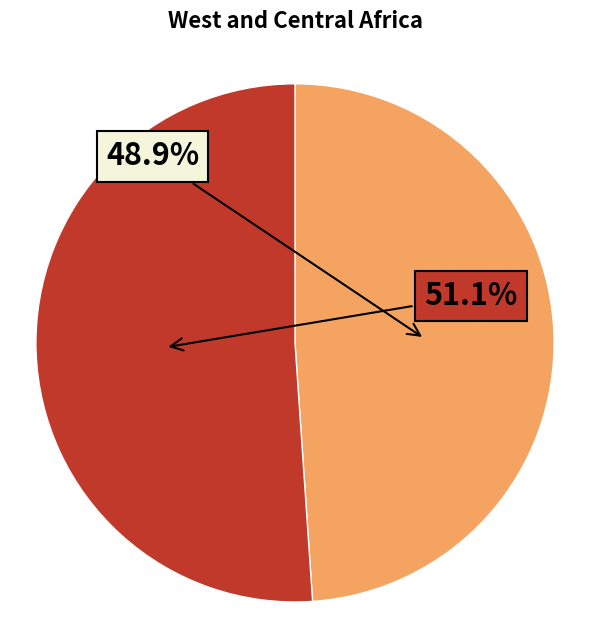

Is there a majority slice in this chart?

Yes